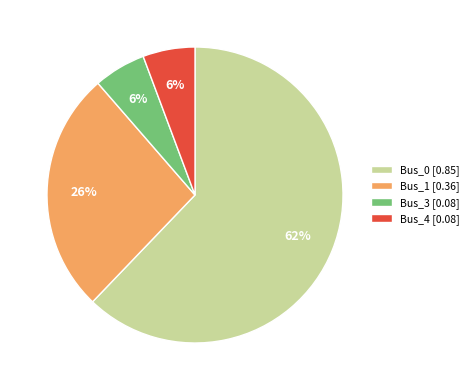

Do Bus_1 [0.36] and Bus_4 [0.08] together represent more than half of the pie?

No